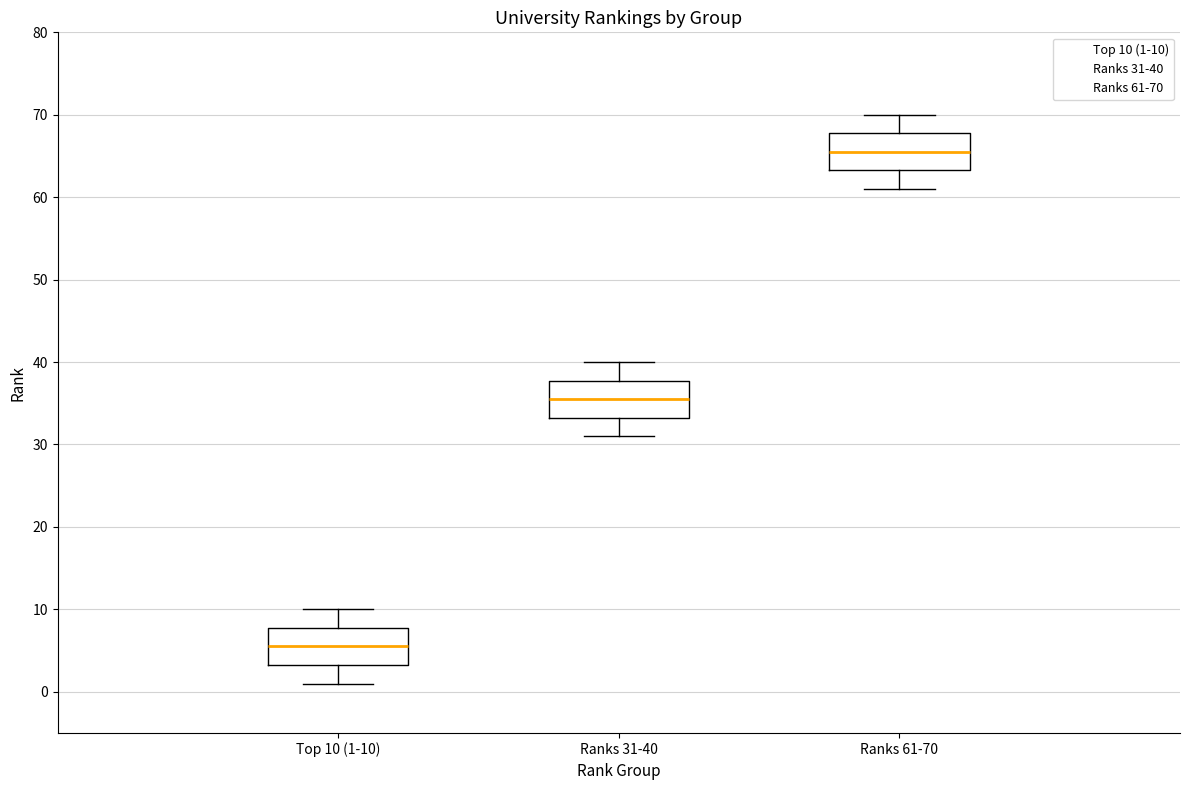

Which box's median line is the highest?

Ranks 61-70